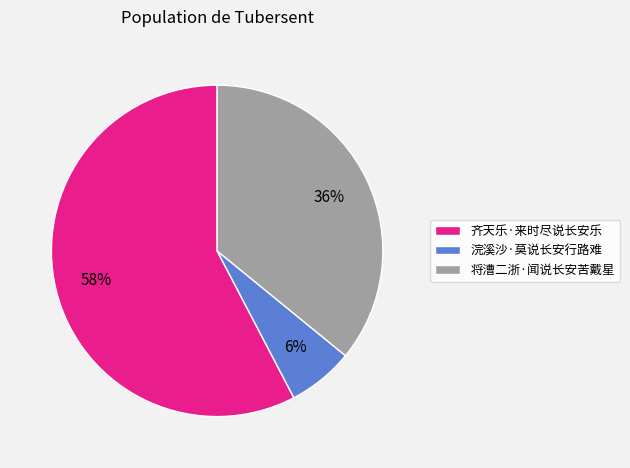

Which has a higher value, 将漕二浙·闻说长安苦戴星 or 浣溪沙·莫说长安行路难?

将漕二浙·闻说长安苦戴星